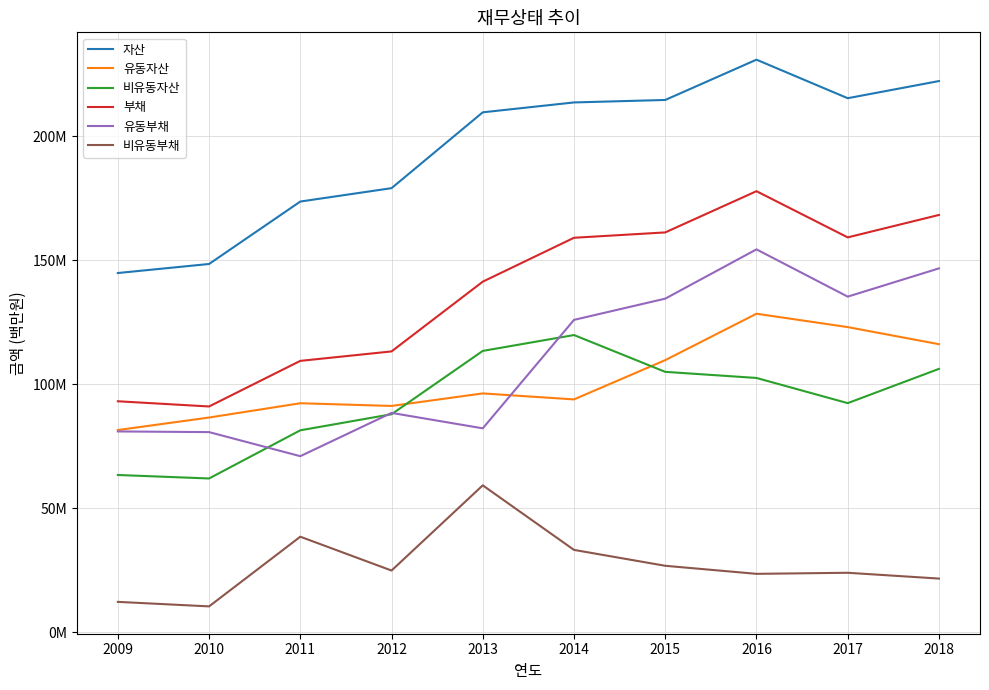

Rank the series at 2011 from lowest to highest value.

비유동부채, 유동부채, 비유동자산, 유동자산, 부채, 자산